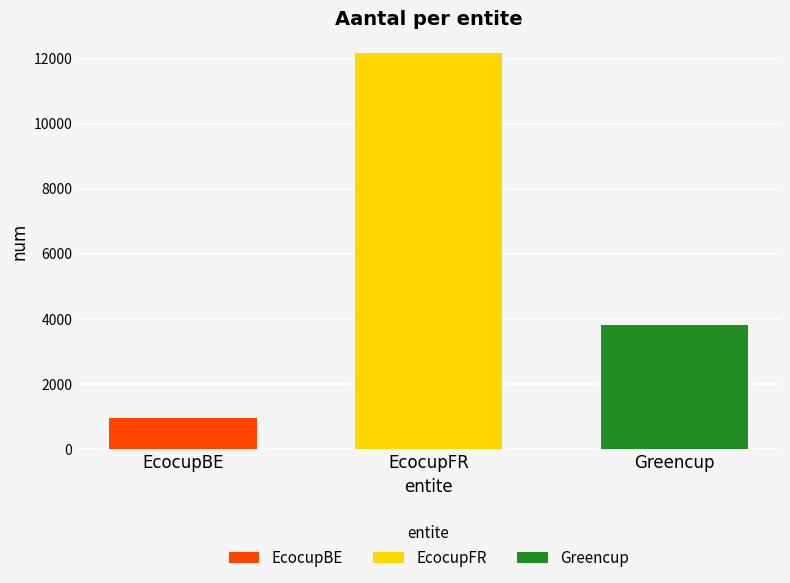

What is the approximate value of EcocupFR at EcocupFR?

12171